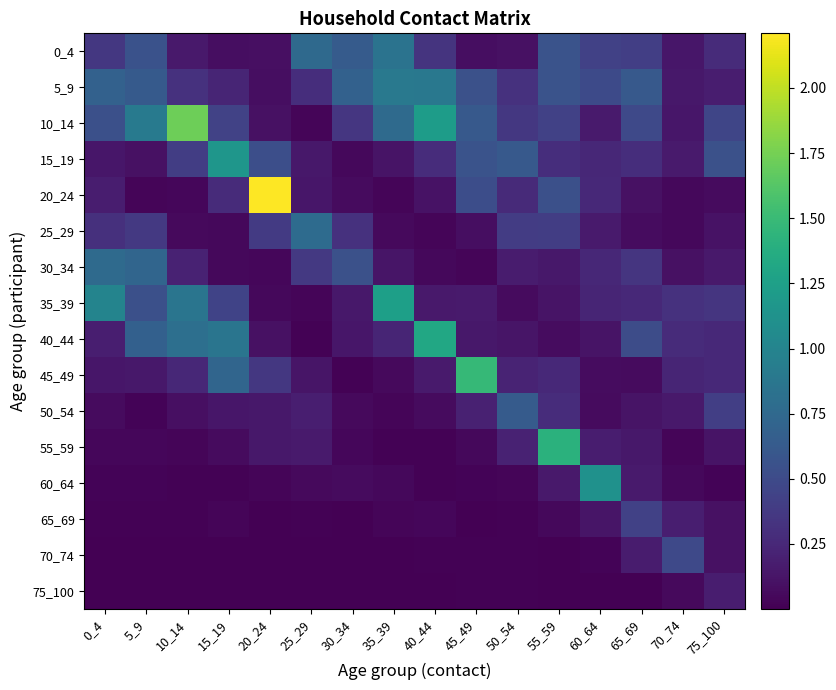

Reading right to left, transcribe all the data shown in this chart.

0_4: 75_100=0.3	70_74=0.1	65_69=0.4	60_64=0.4	55_59=0.6	50_54=0.1	45_49=0.1	40_44=0.3	35_39=0.8	30_34=0.6	25_29=0.8	20_24=0.1	15_19=0.1	10_14=0.2	5_9=0.6	0_4=0.4
5_9: 75_100=0.2	70_74=0.1	65_69=0.6	60_64=0.5	55_59=0.6	50_54=0.3	45_49=0.6	40_44=0.9	35_39=0.9	30_34=0.7	25_29=0.3	20_24=0.1	15_19=0.2	10_14=0.3	5_9=0.6	0_4=0.7
10_14: 75_100=0.5	70_74=0.1	65_69=0.5	60_64=0.2	55_59=0.4	50_54=0.4	45_49=0.6	40_44=1.2	35_39=0.8	30_34=0.4	25_29=0.0	20_24=0.1	15_19=0.4	10_14=1.7	5_9=0.9	0_4=0.5
15_19: 75_100=0.6	70_74=0.2	65_69=0.3	60_64=0.3	55_59=0.3	50_54=0.6	45_49=0.6	40_44=0.3	35_39=0.1	30_34=0.0	25_29=0.1	20_24=0.5	15_19=1.2	10_14=0.4	5_9=0.1	0_4=0.1
20_24: 75_100=0.1	70_74=0.0	65_69=0.1	60_64=0.3	55_59=0.5	50_54=0.3	45_49=0.5	40_44=0.1	35_39=0.0	30_34=0.1	25_29=0.1	20_24=2.2	15_19=0.3	10_14=0.0	5_9=0.0	0_4=0.2
25_29: 75_100=0.1	70_74=0.0	65_69=0.1	60_64=0.2	55_59=0.4	50_54=0.4	45_49=0.1	40_44=0.0	35_39=0.1	30_34=0.3	25_29=0.8	20_24=0.4	15_19=0.1	10_14=0.1	5_9=0.4	0_4=0.3
30_34: 75_100=0.2	70_74=0.1	65_69=0.3	60_64=0.3	55_59=0.1	50_54=0.2	45_49=0.0	40_44=0.0	35_39=0.1	30_34=0.5	25_29=0.4	20_24=0.0	15_19=0.0	10_14=0.2	5_9=0.7	0_4=0.8
35_39: 75_100=0.3	70_74=0.3	65_69=0.3	60_64=0.2	55_59=0.1	50_54=0.1	45_49=0.2	40_44=0.1	35_39=1.2	30_34=0.1	25_29=0.0	20_24=0.1	15_19=0.4	10_14=0.9	5_9=0.5	0_4=1.0
40_44: 75_100=0.3	70_74=0.3	65_69=0.5	60_64=0.1	55_59=0.1	50_54=0.1	45_49=0.1	40_44=1.3	35_39=0.2	30_34=0.1	25_29=0.0	20_24=0.1	15_19=0.9	10_14=0.8	5_9=0.7	0_4=0.2
45_49: 75_100=0.3	70_74=0.2	65_69=0.1	60_64=0.1	55_59=0.3	50_54=0.2	45_49=1.5	40_44=0.2	35_39=0.1	30_34=0.0	25_29=0.1	20_24=0.4	15_19=0.7	10_14=0.2	5_9=0.1	0_4=0.1
50_54: 75_100=0.4	70_74=0.1	65_69=0.1	60_64=0.1	55_59=0.3	50_54=0.6	45_49=0.2	40_44=0.1	35_39=0.0	30_34=0.1	25_29=0.2	20_24=0.1	15_19=0.1	10_14=0.1	5_9=0.0	0_4=0.1
55_59: 75_100=0.1	70_74=0.0	65_69=0.1	60_64=0.2	55_59=1.4	50_54=0.2	45_49=0.1	40_44=0.0	35_39=0.0	30_34=0.0	25_29=0.2	20_24=0.1	15_19=0.1	10_14=0.0	5_9=0.0	0_4=0.0
60_64: 75_100=0.0	70_74=0.1	65_69=0.2	60_64=1.1	55_59=0.2	50_54=0.0	45_49=0.0	40_44=0.0	35_39=0.0	30_34=0.1	25_29=0.1	20_24=0.0	15_19=0.0	10_14=0.0	5_9=0.0	0_4=0.0
65_69: 75_100=0.1	70_74=0.2	65_69=0.4	60_64=0.1	55_59=0.1	50_54=0.0	45_49=0.0	40_44=0.0	35_39=0.0	30_34=0.0	25_29=0.0	20_24=0.0	15_19=0.0	10_14=0.0	5_9=0.0	0_4=0.0
70_74: 75_100=0.1	70_74=0.5	65_69=0.2	60_64=0.0	55_59=0.0	50_54=0.0	45_49=0.0	40_44=0.0	35_39=0.0	30_34=0.0	25_29=0.0	20_24=0.0	15_19=0.0	10_14=0.0	5_9=0.0	0_4=0.0
75_100: 75_100=0.2	70_74=0.1	65_69=0.0	60_64=0.0	55_59=0.0	50_54=0.0	45_49=0.0	40_44=0.0	35_39=0.0	30_34=0.0	25_29=0.0	20_24=0.0	15_19=0.0	10_14=0.0	5_9=0.0	0_4=0.0